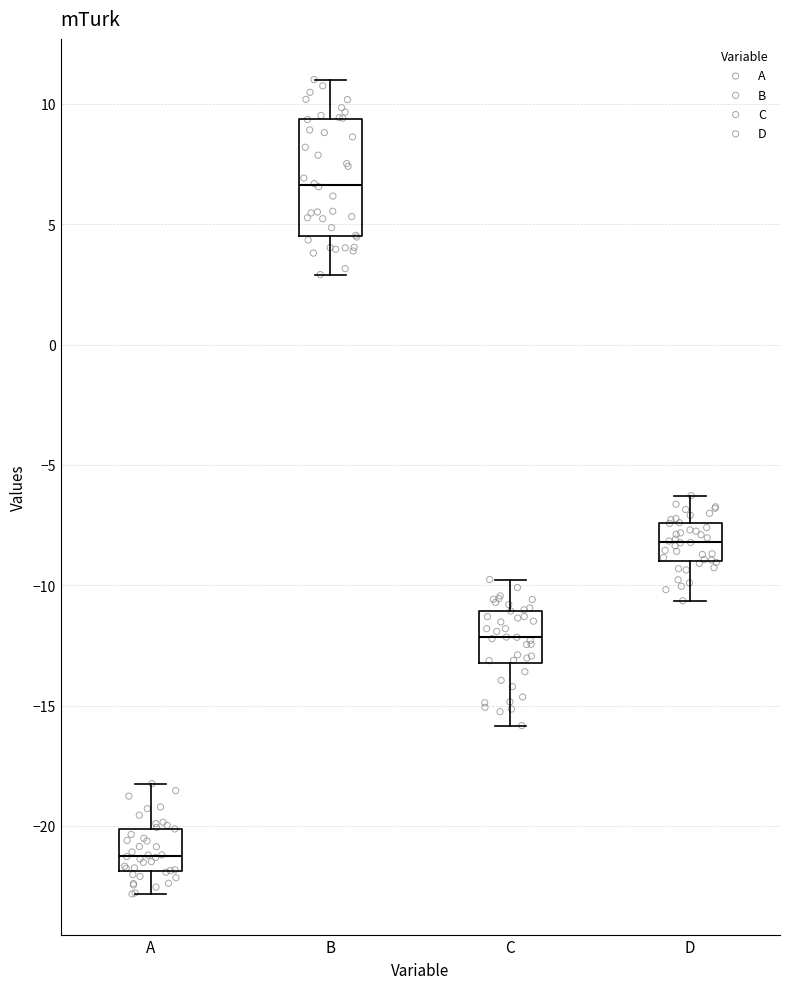

Where does the median line of the box for D sit on the y-axis? The values are not printed on the chart, so give them approximately, as read against the axis.

-8.0